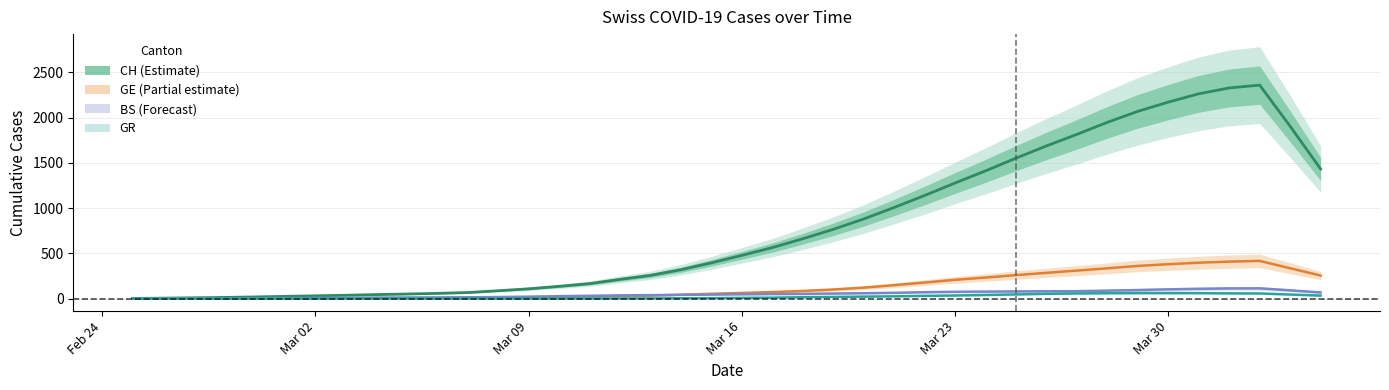

Which label corresponds to the smallest value in the chart?

Feb 24